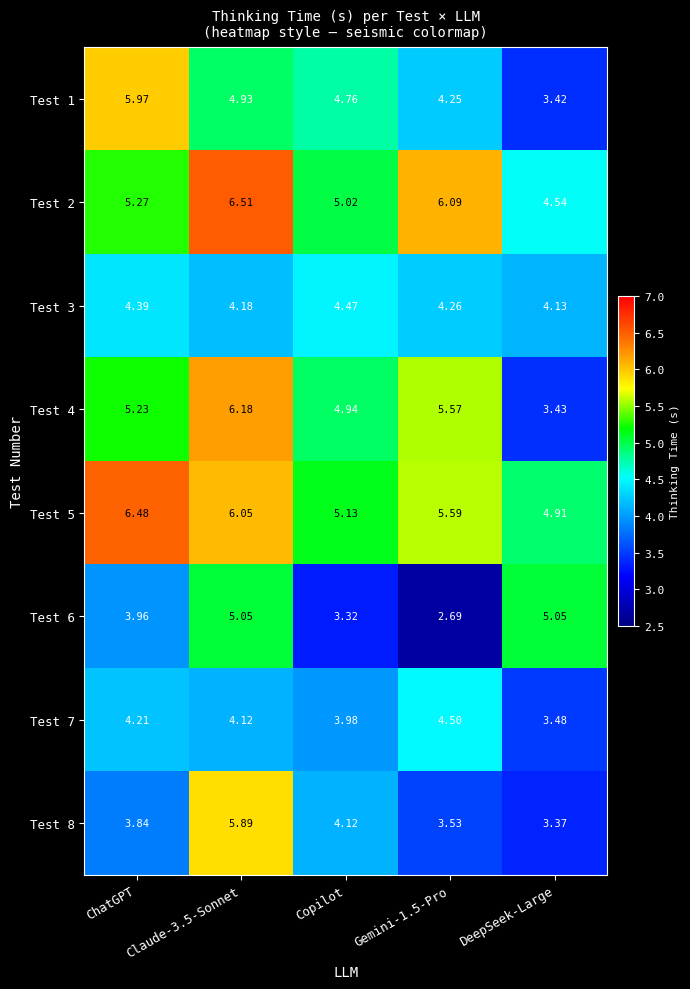

At which label does Test 4 reach its minimum?

DeepSeek-Large